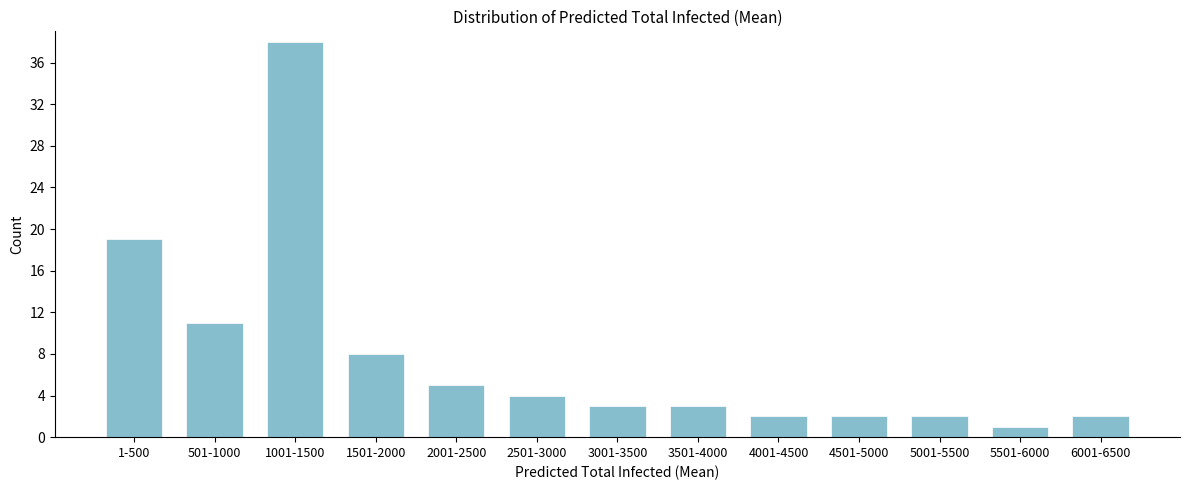

Reading right to left, what are all the values shown in this chart?

6001-6500=2	5501-6000=1	5001-5500=2	4501-5000=2	4001-4500=2	3501-4000=3	3001-3500=3	2501-3000=4	2001-2500=5	1501-2000=8	1001-1500=38	501-1000=11	1-500=19